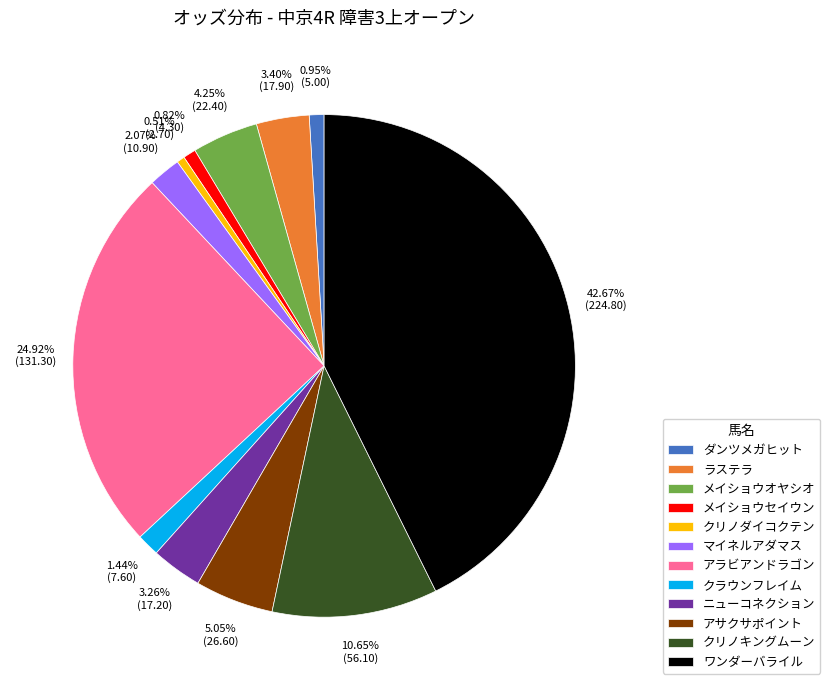

To the nearest percent, what percentage of the pie is アラビアンドラゴン?

25%